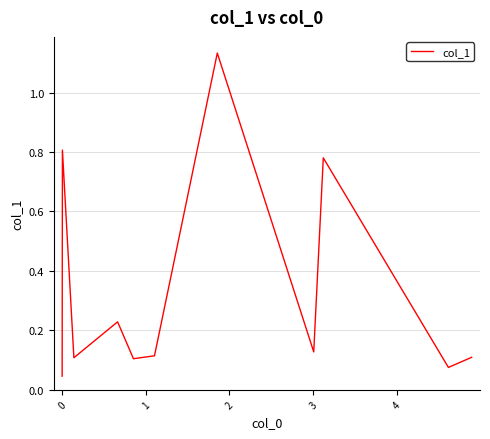

Does the chart have visible grid lines?

Yes